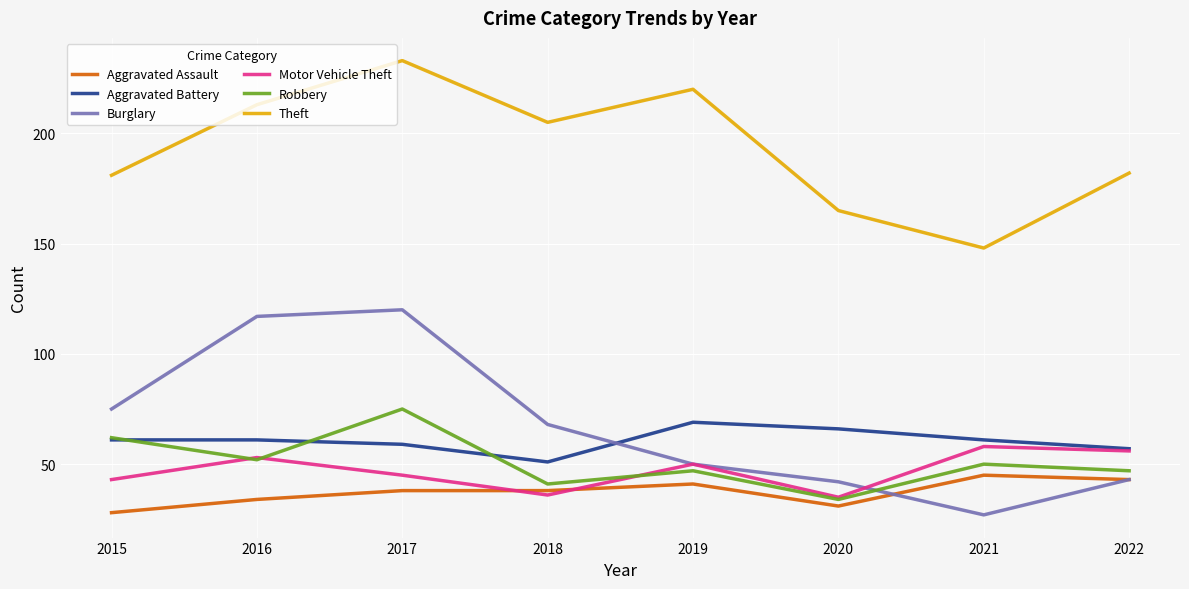

True or false: Aggravated Assault and Robbery cross at least once.

False